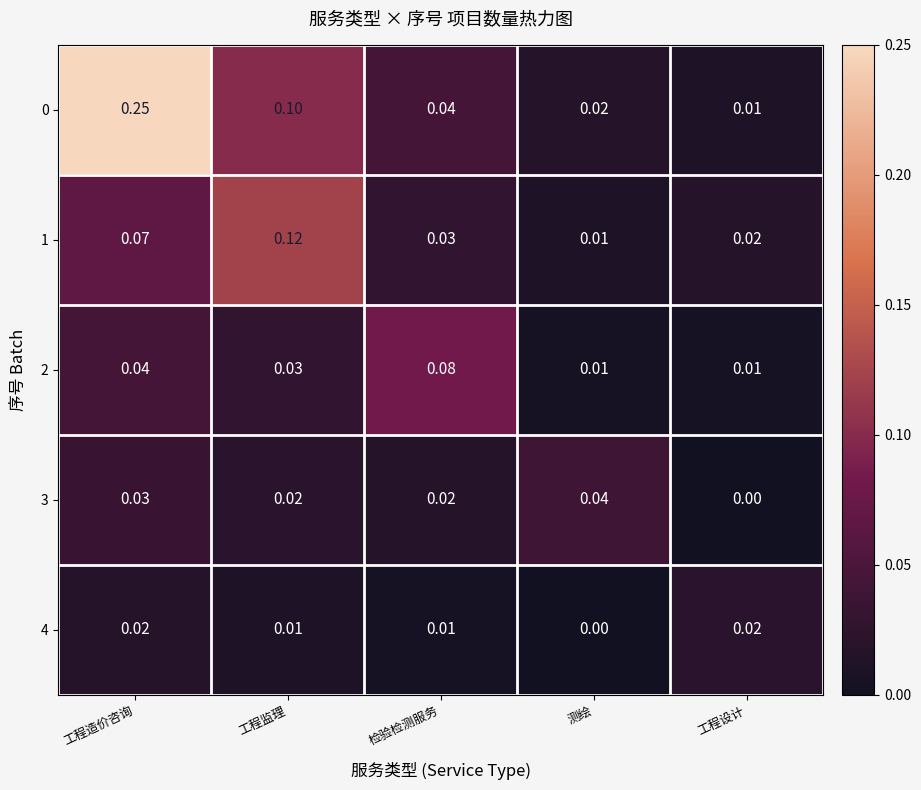

How many data points does each series have?

5